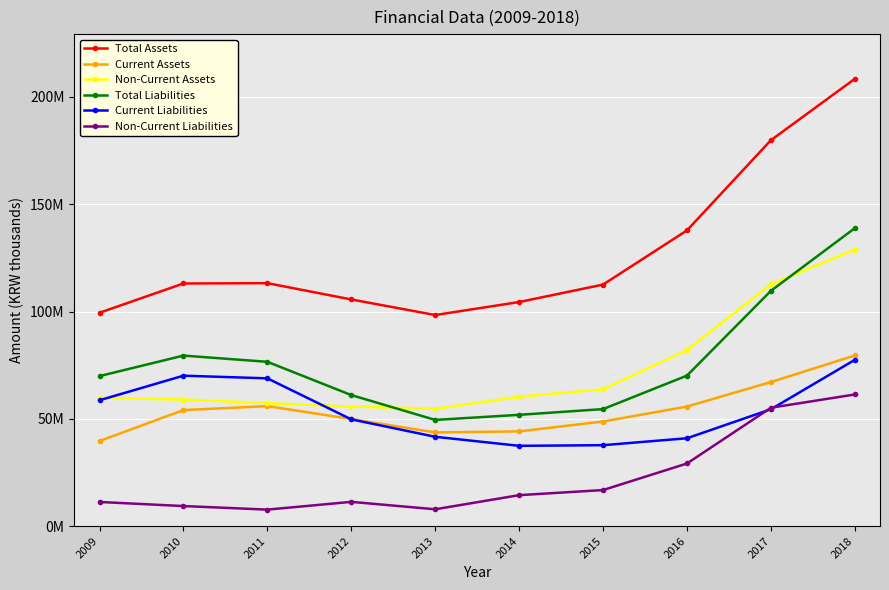

What is the sum of the Current Assets values at 2011 and 2014?

100062257